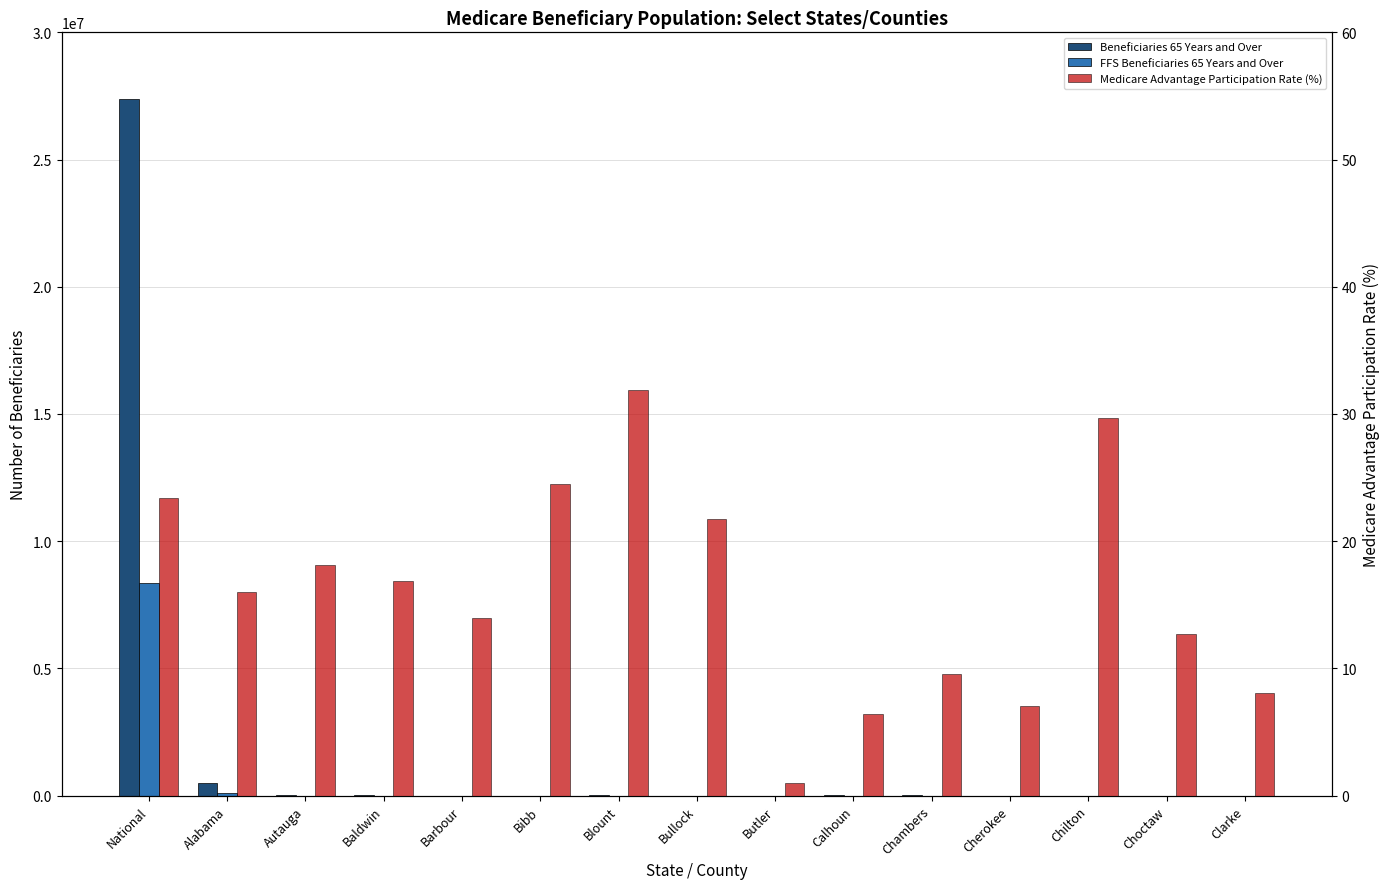

At which label does FFS Beneficiaries 65 Years and Over reach its minimum?

Butler